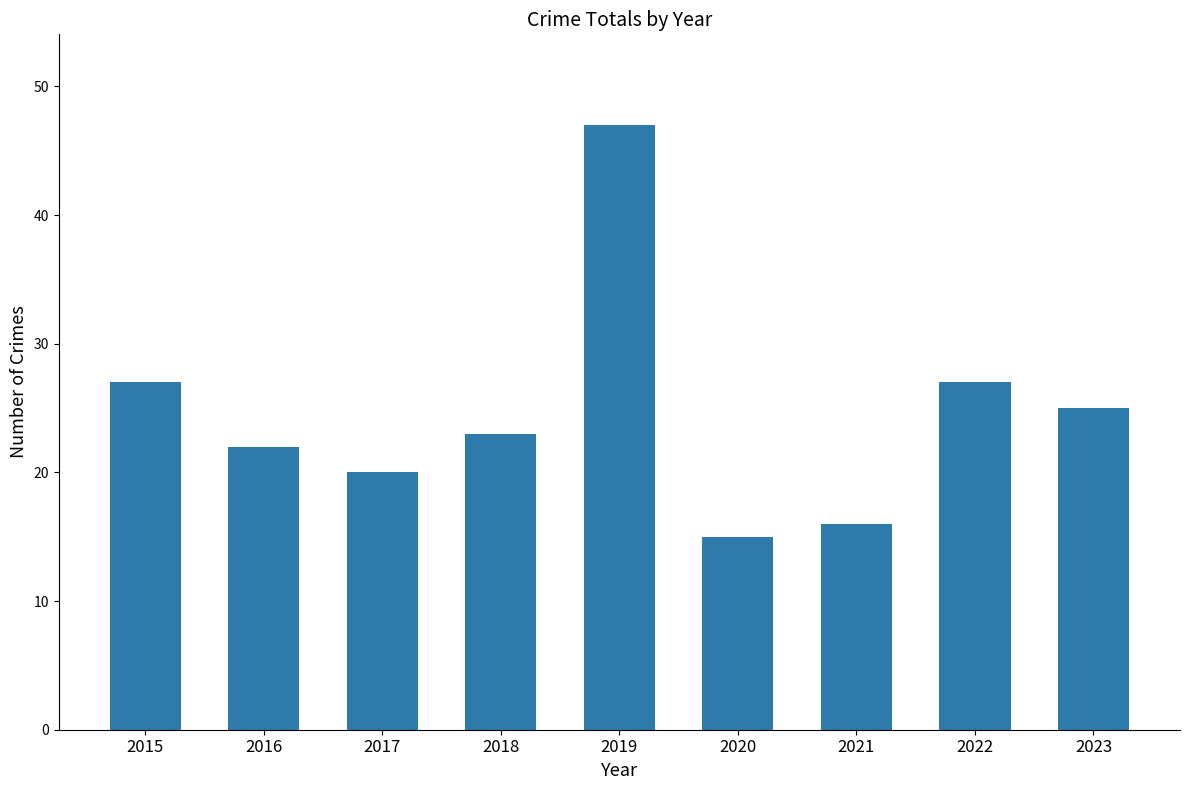

Between 2015 and 2020, which is larger?

2015